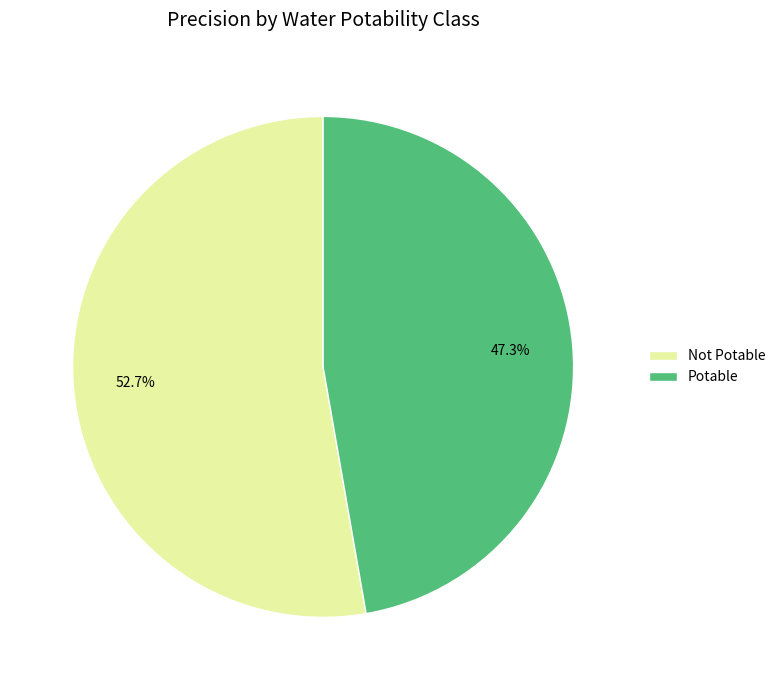

Between Potable and Not Potable, which is larger?

Not Potable